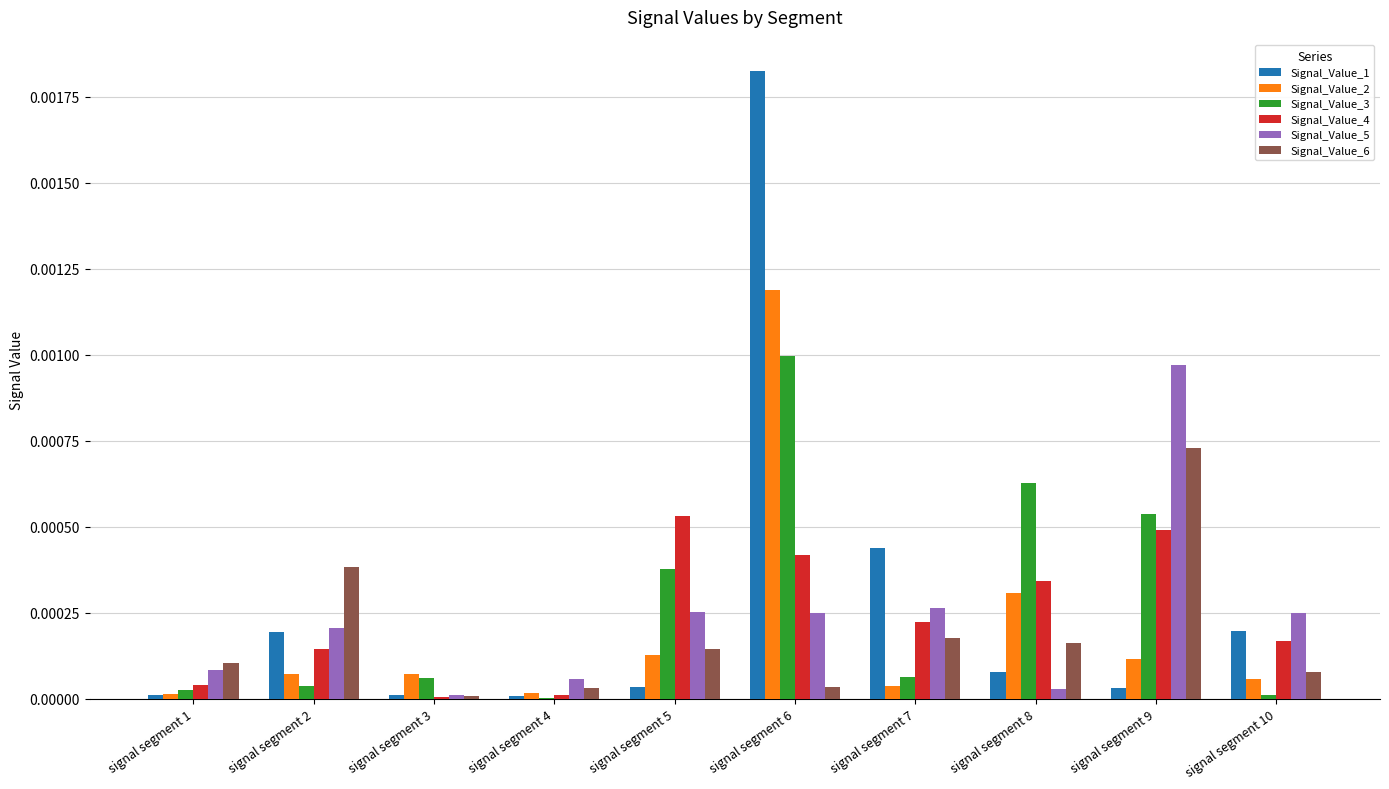

The value of Signal_Value_5 at signal segment 4 is 0.0. True or false?

True